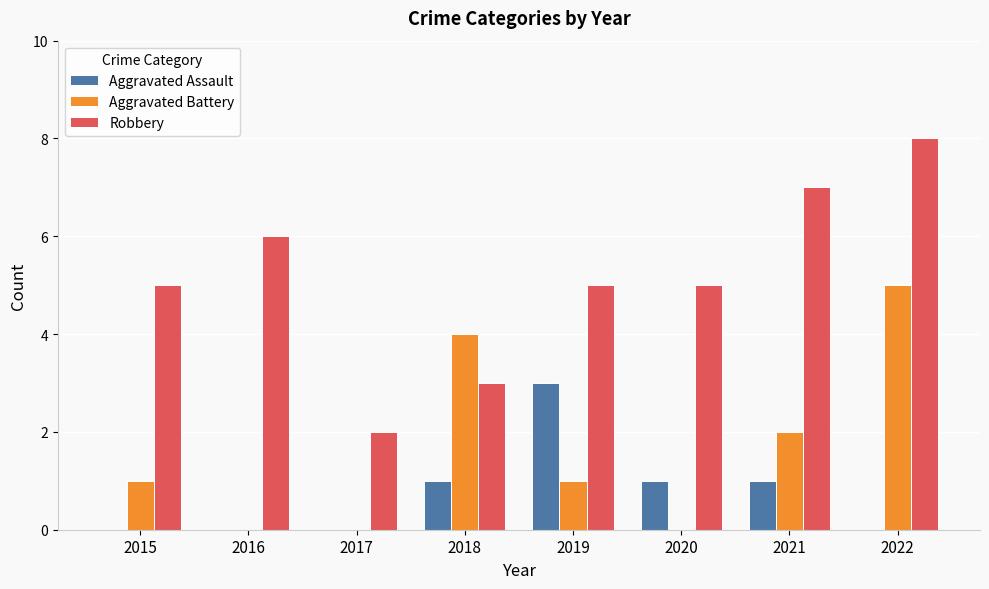

Between 2016 and 2022, which series saw the biggest shift?

Aggravated Battery